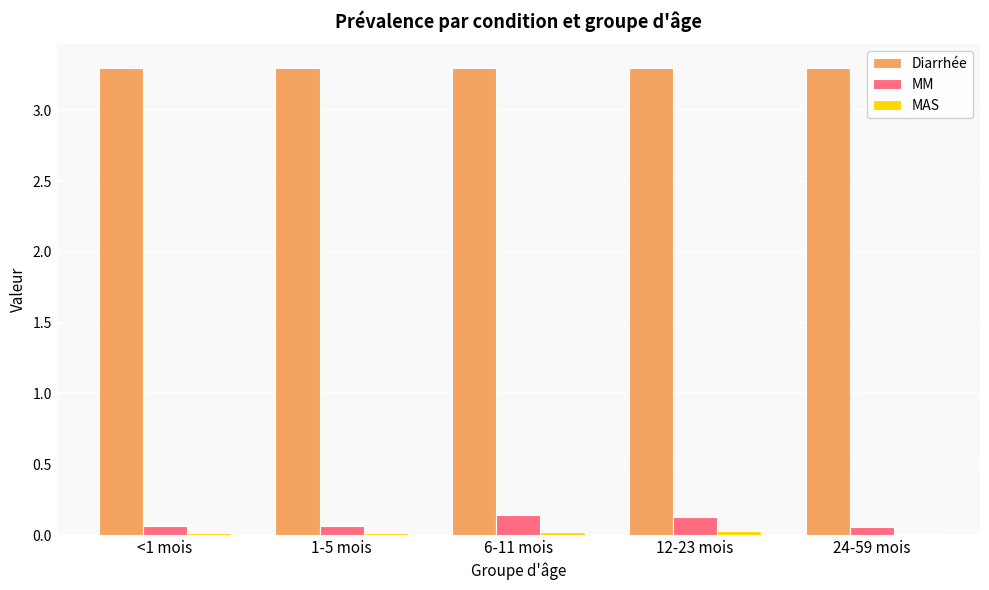

What is the maximum value shown in the chart?

3.3